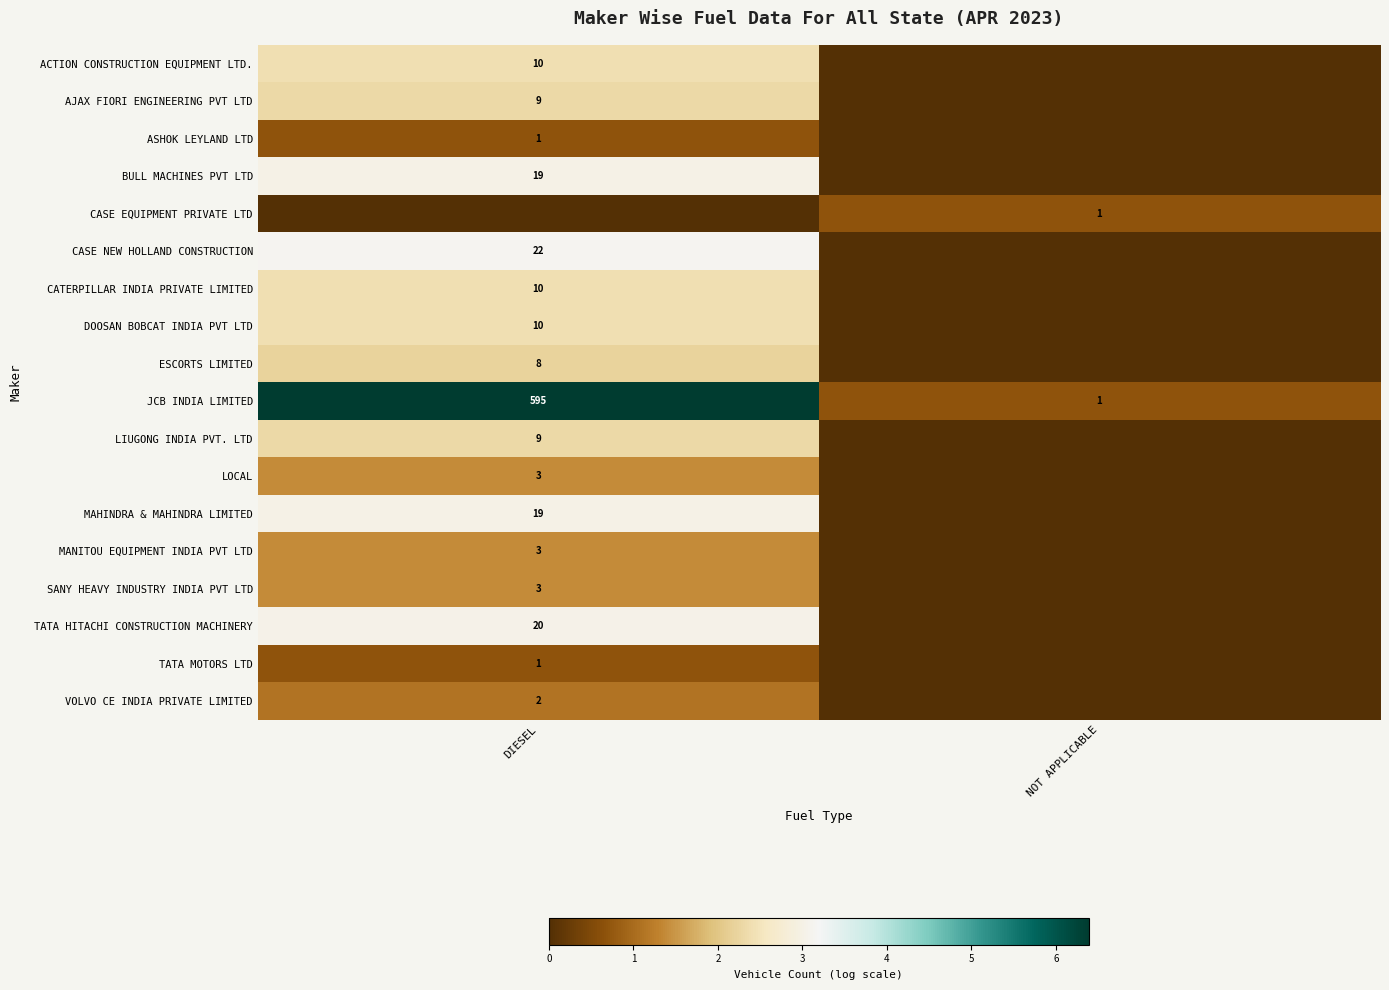

The value of ESCORTS LIMITED at DIESEL is 14. True or false?

False